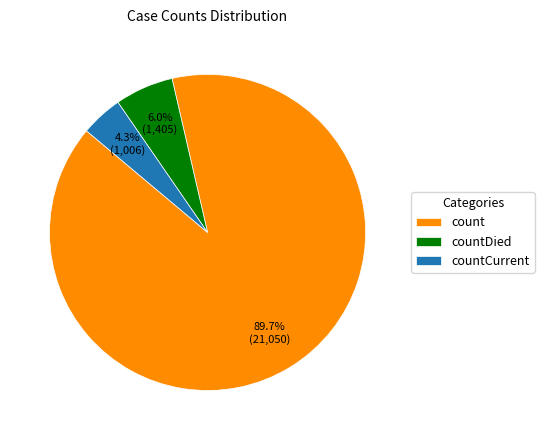

How many slices are in this pie chart?

3